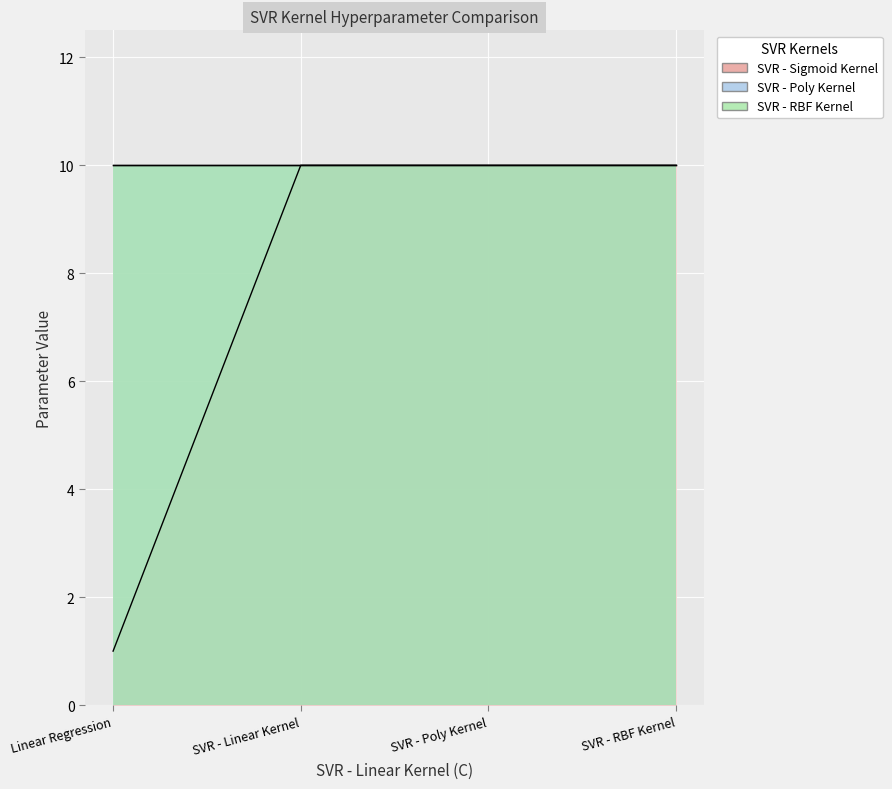

What are all the series names shown in the legend?

SVR - Sigmoid Kernel, SVR - Poly Kernel, SVR - RBF Kernel